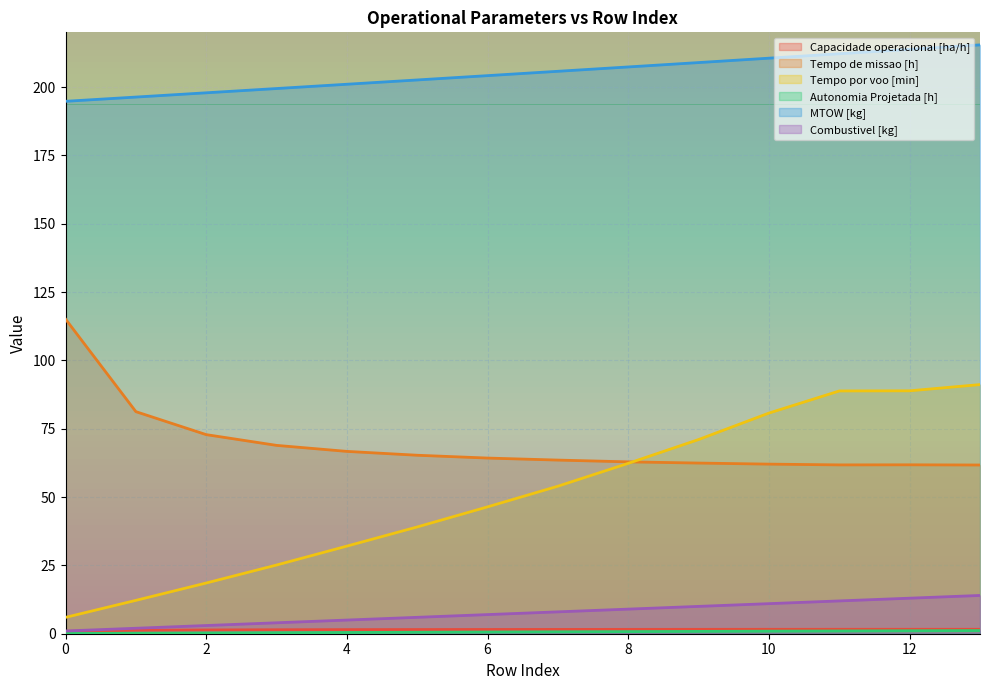

What is the minimum value for Autonomia Projetada [h]?

0.1